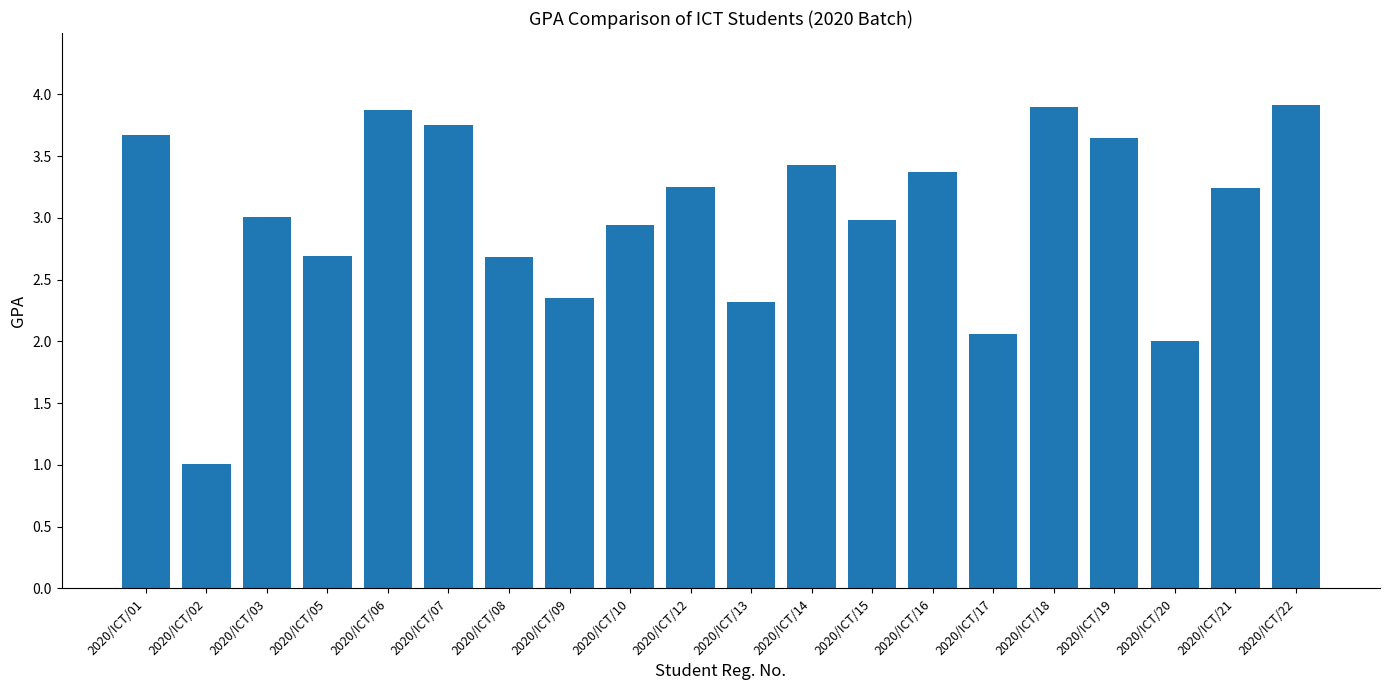

Between 2020/ICT/15 and 2020/ICT/09, which is larger?

2020/ICT/15